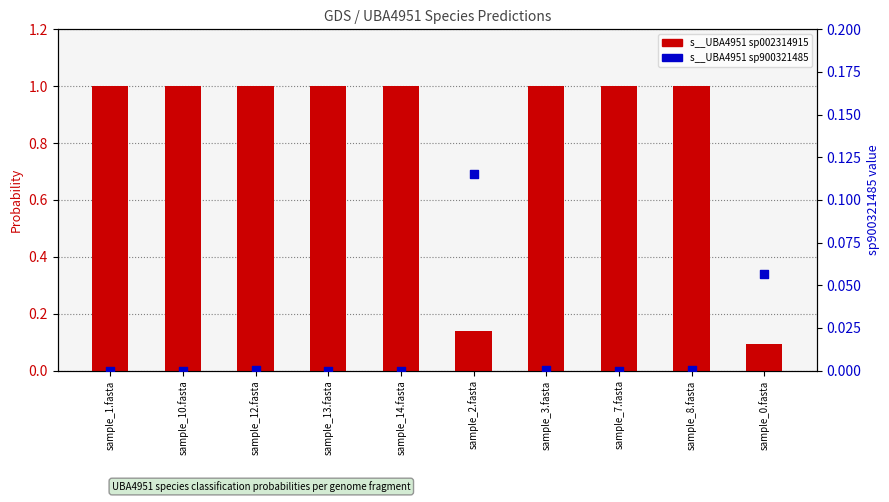

At how many categories does at least one series exceed 0?

10